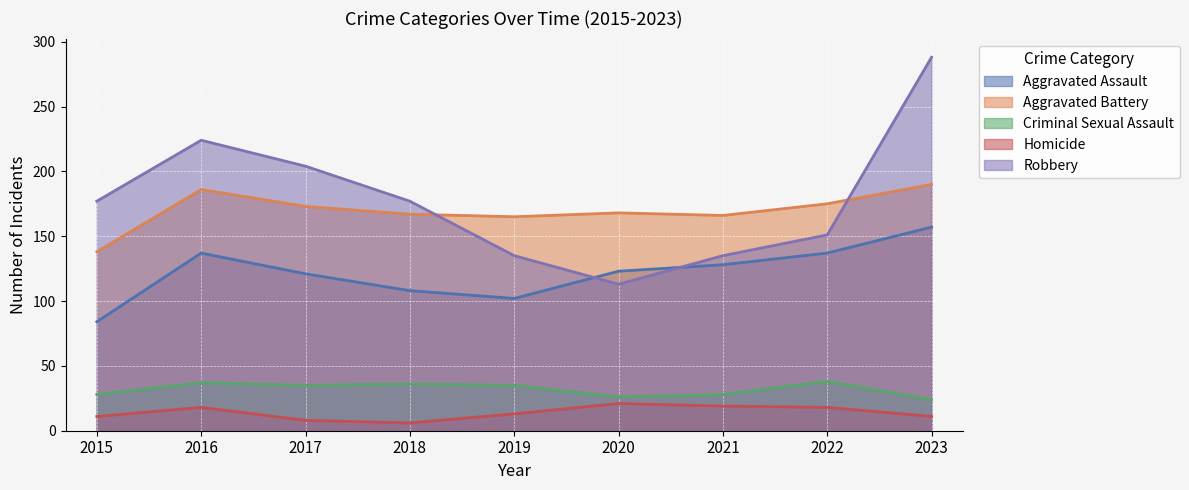

How many series are shown in this chart?

5